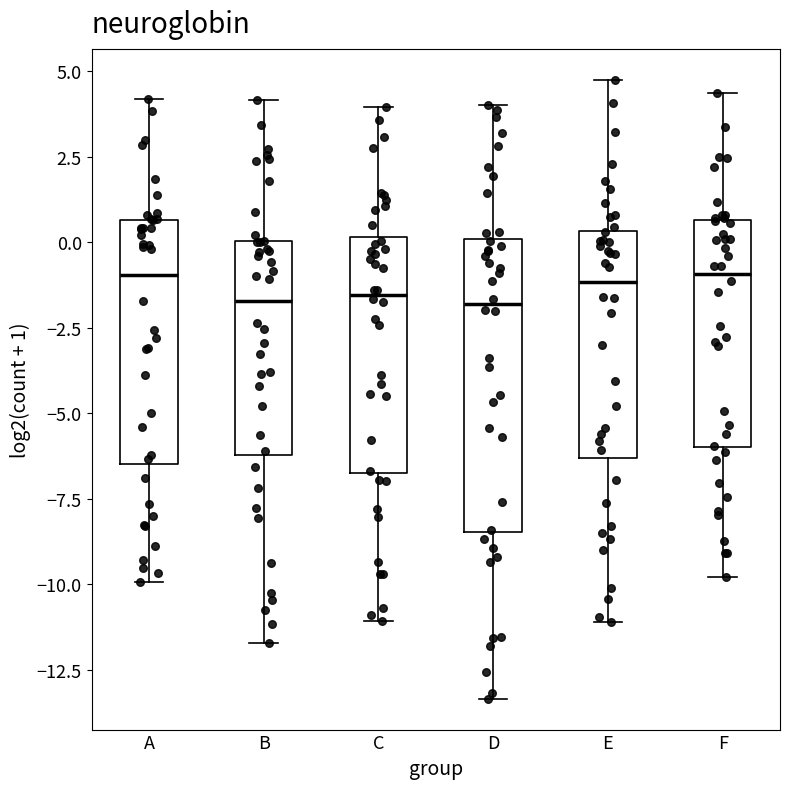

Which box is the tallest, from its lower edge to its upper edge?

D